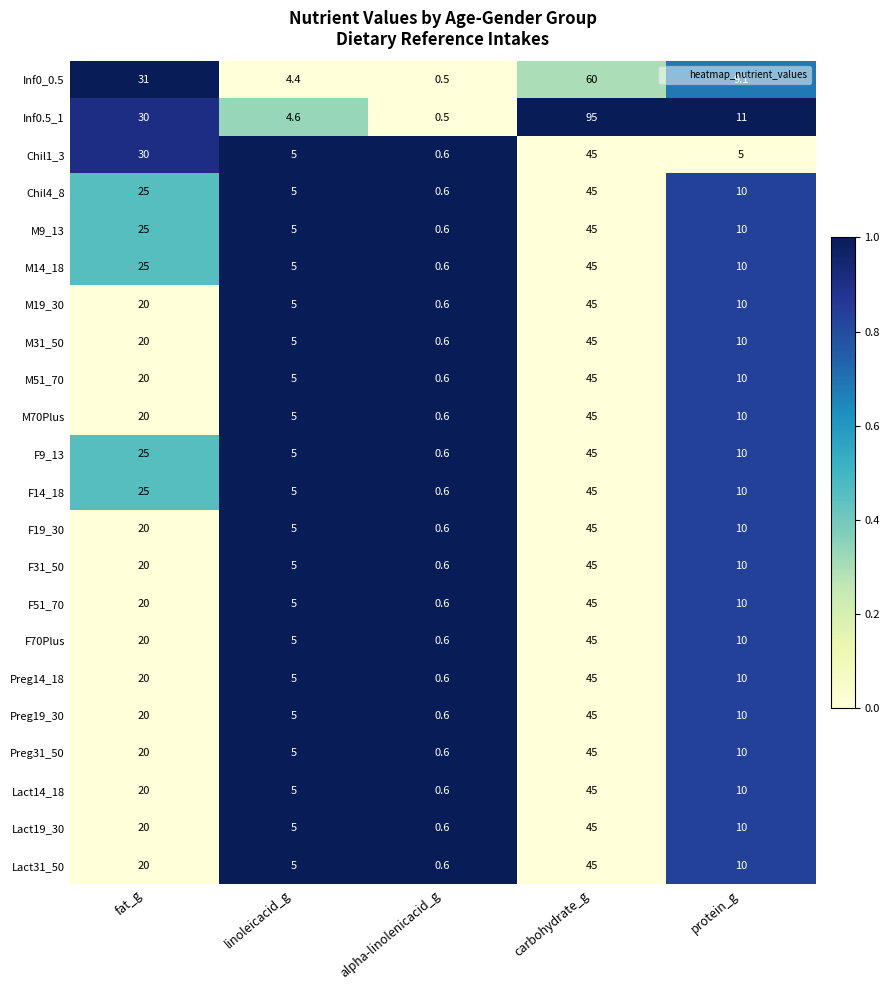

Read the F51_70 value at protein_g.

10.0